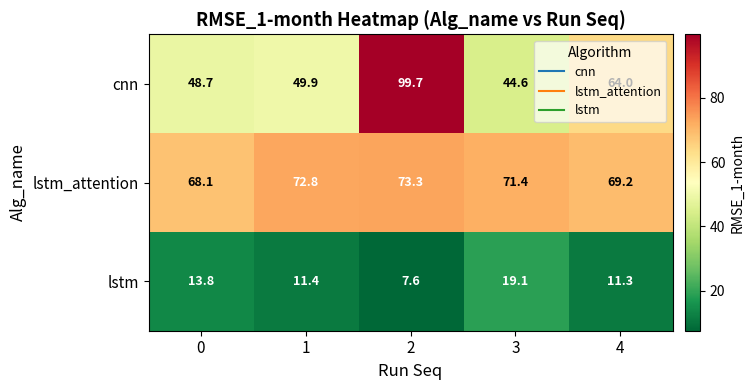

What is the difference between the maximum and second lowest values in the cnn series?

51.0